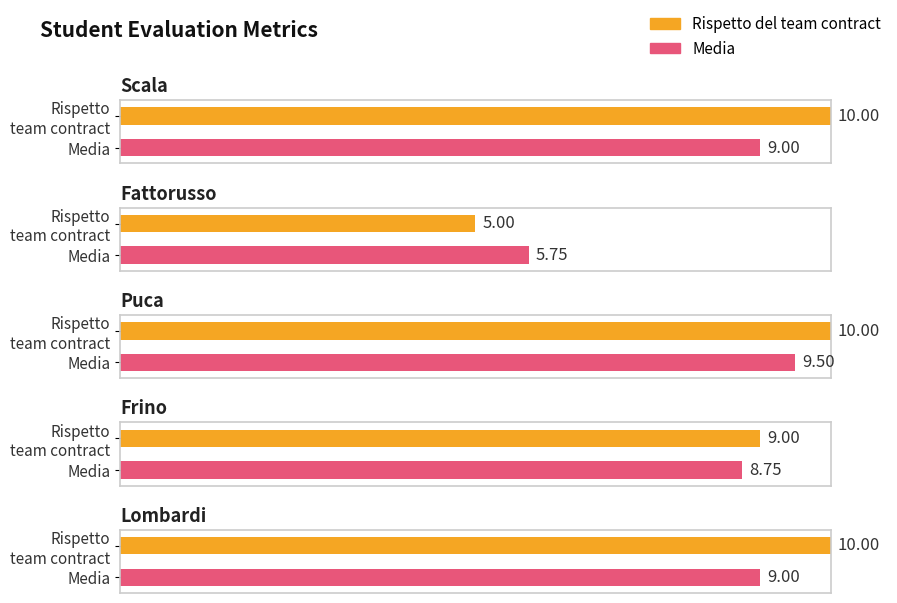

The Partecipazione attiva ai meeting series shows 2.9 at Lombardi. True or false?

False